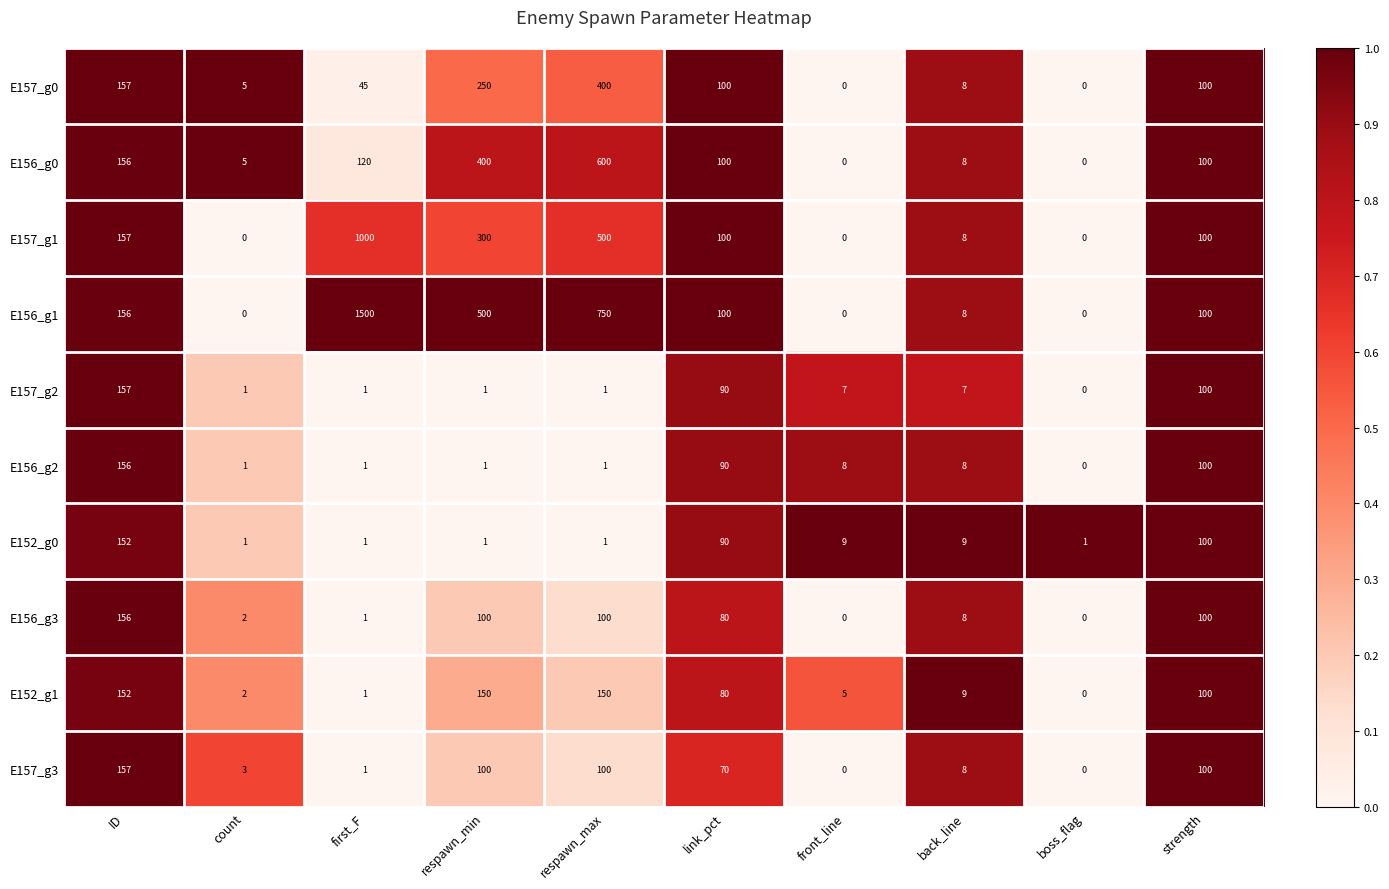

What is the greatest value displayed?

1500